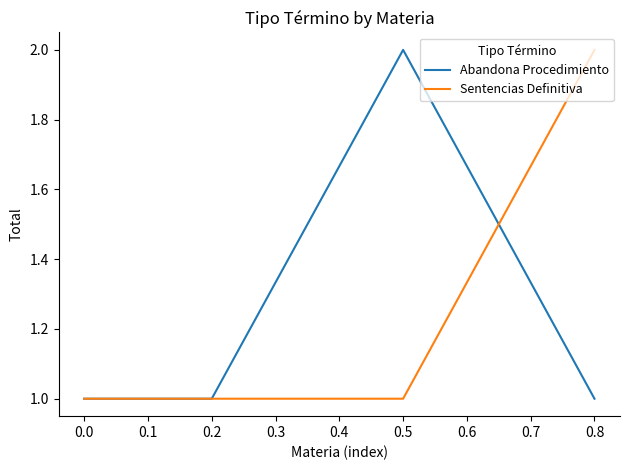

Does the chart display data point markers on the line(s)?

No